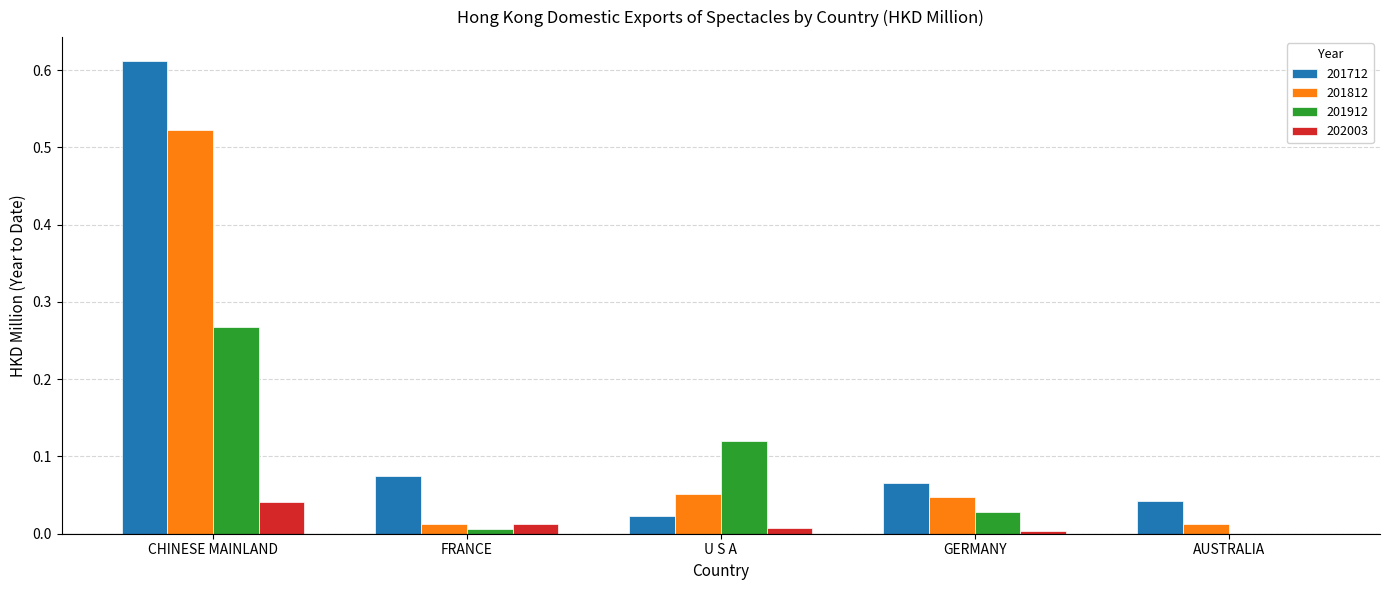

Which label corresponds to the largest value in the chart?

CHINESE MAINLAND